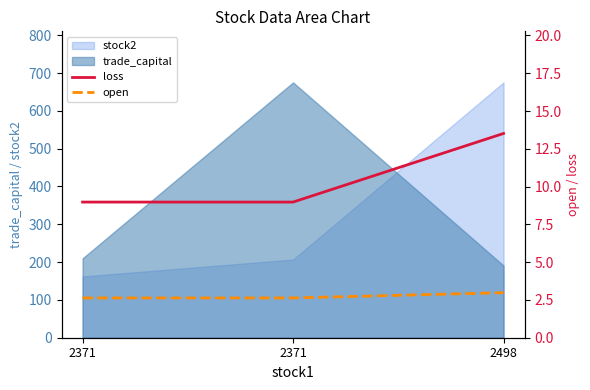

At which label does loss reach its peak?

2498